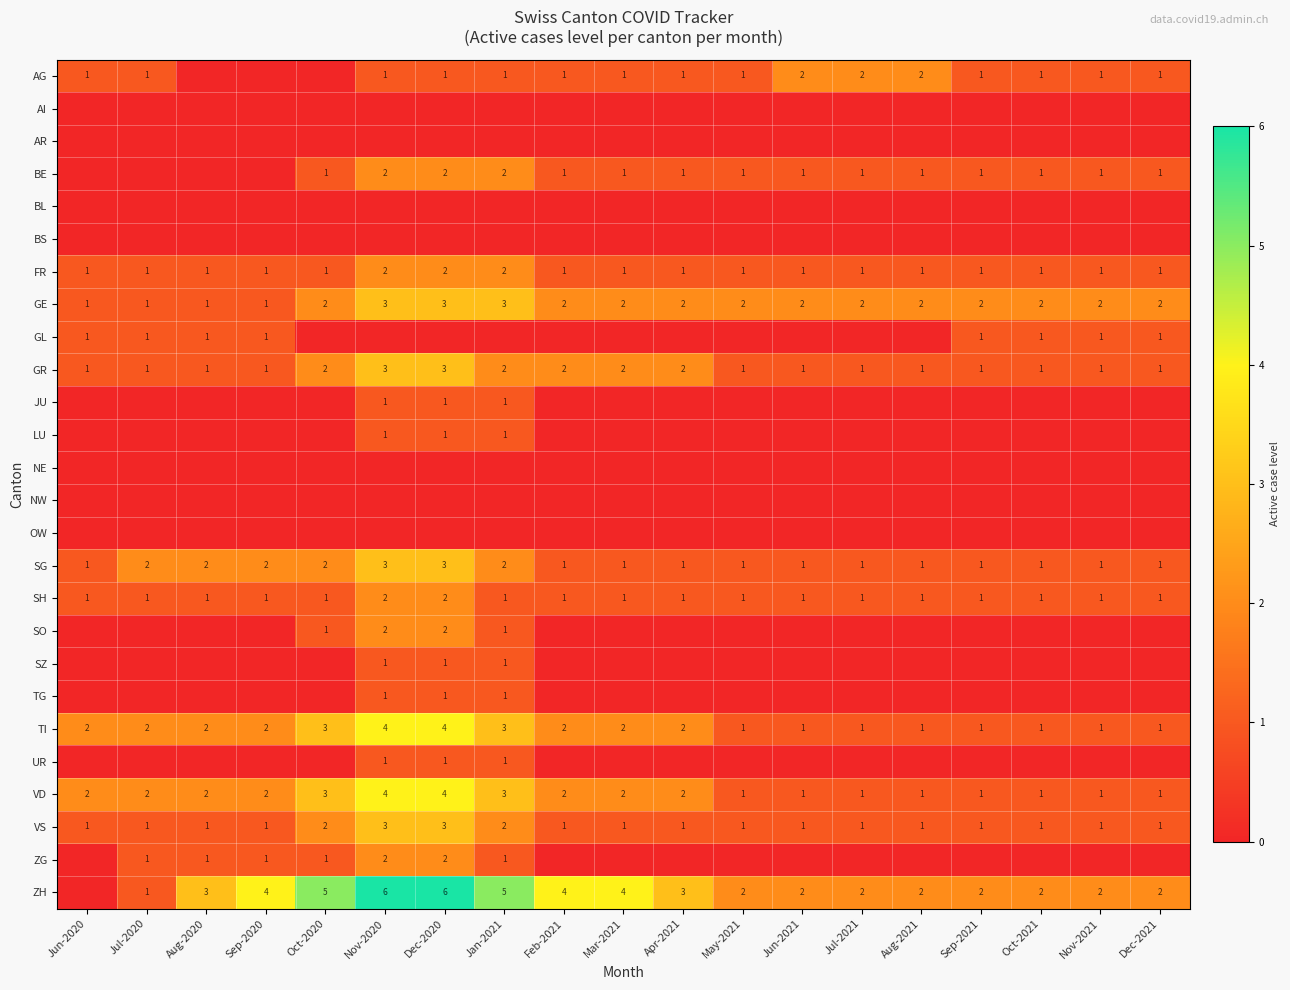

The value of ZH at Aug-2021 is 2. True or false?

True